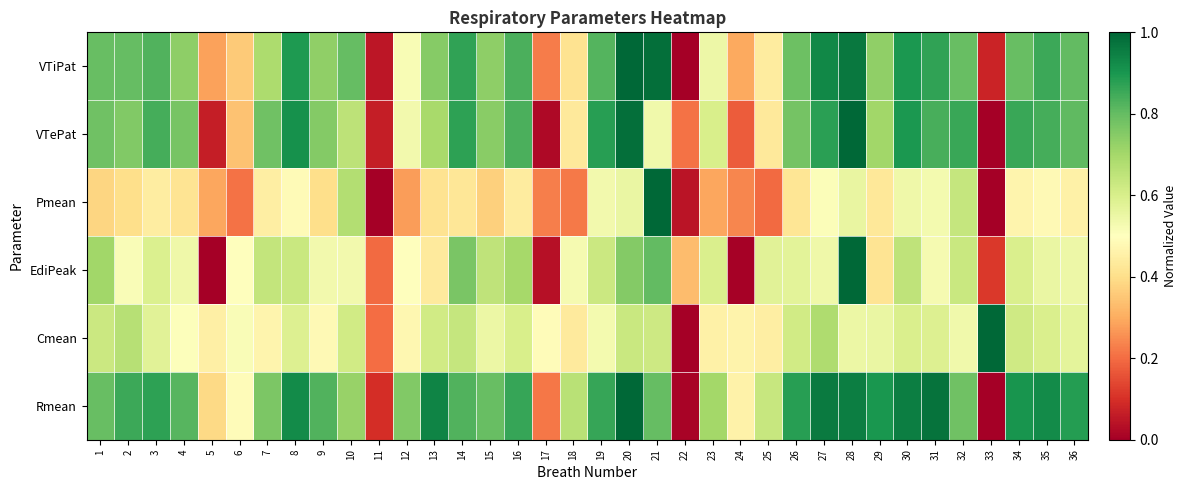

Rank the series at 14 from lowest to highest value.

Pmean, Cmean, EdiPeak, Rmean, VTiPat, VTePat